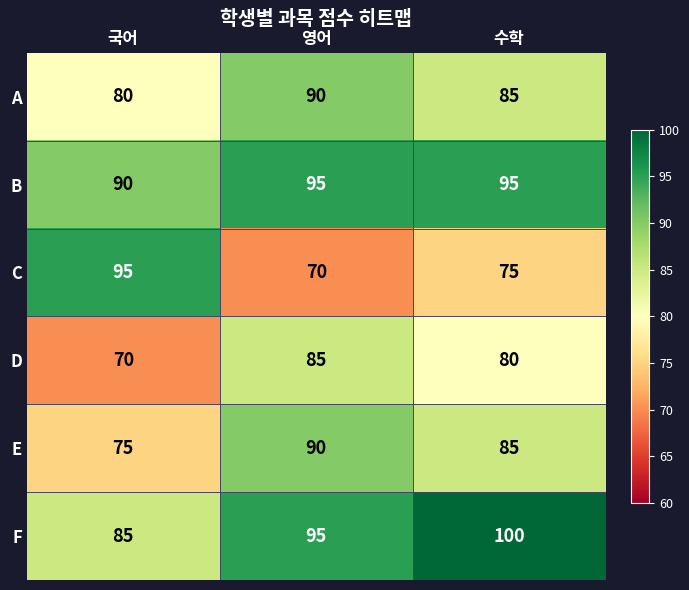

What is the highest value of the C series?

95